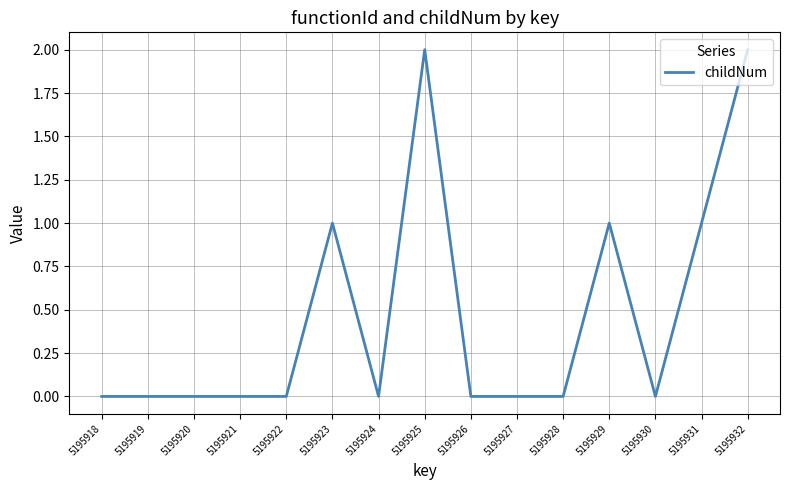

Reading left to right, transcribe all the data shown in this chart.

0	0	0	0	0	1	0	2	0	0	0	1	0	1	2